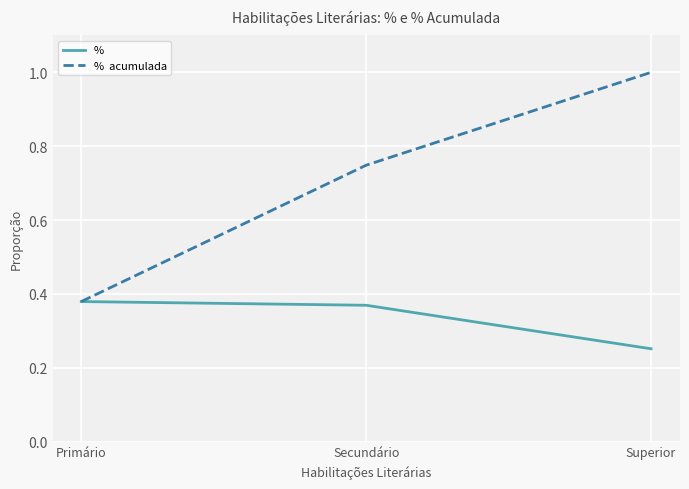

At which category does the chart reach its minimum across all series?

Superior